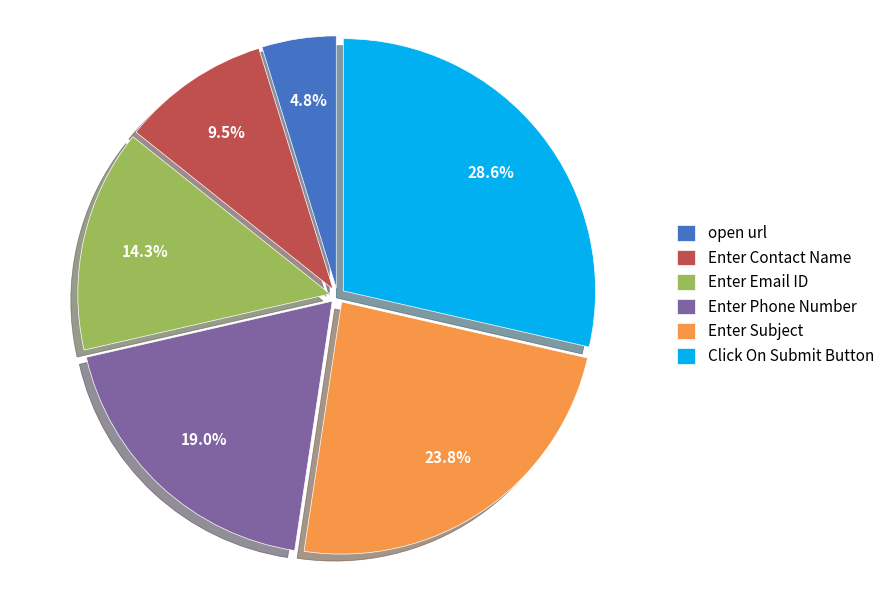

Rank the categories by value from highest to lowest.

Click On Submit Button, Enter Subject, Enter Phone Number, Enter Email ID, Enter Contact Name, open url